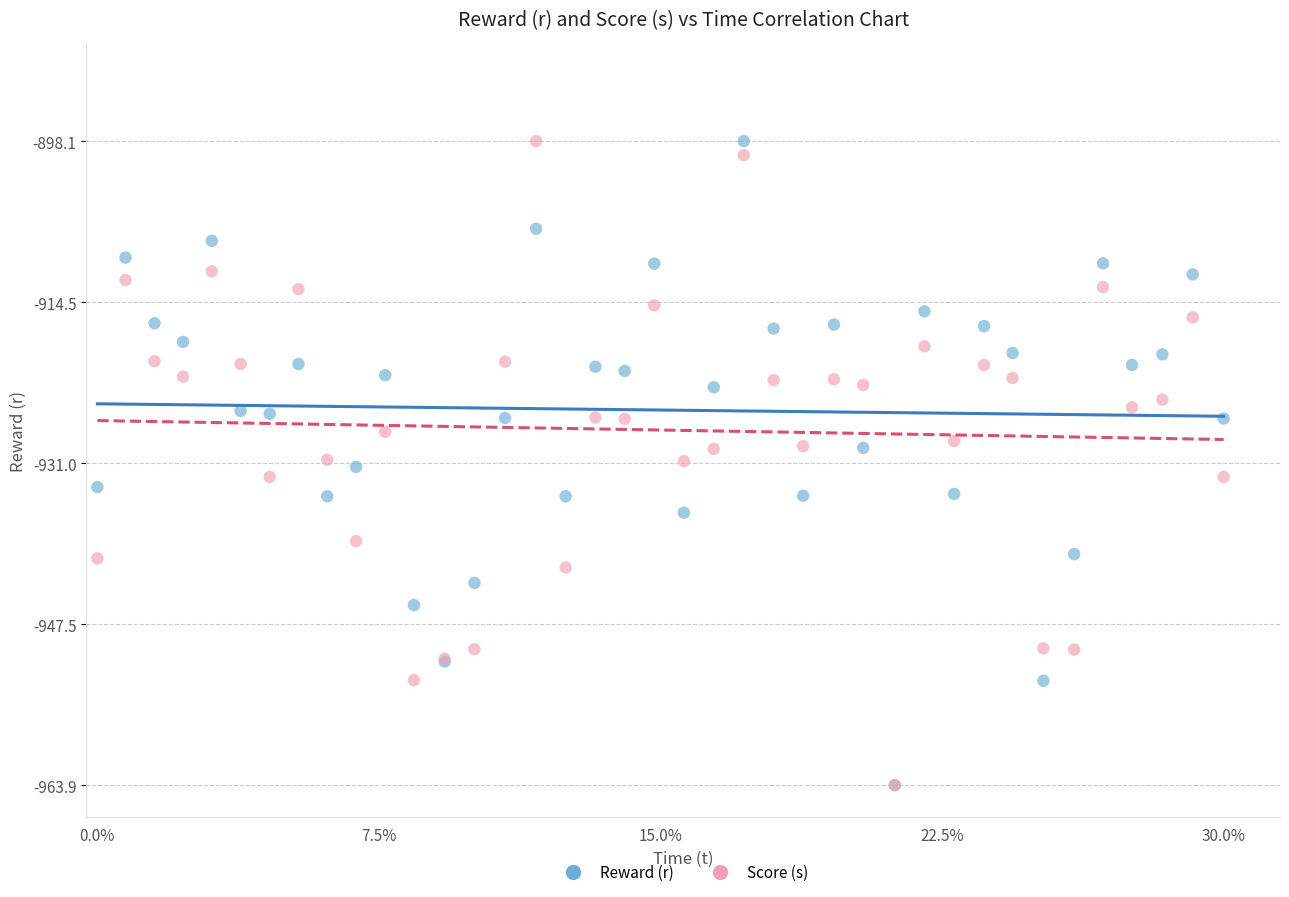

What are all the series names shown in the legend?

Reward (r), Score (s)